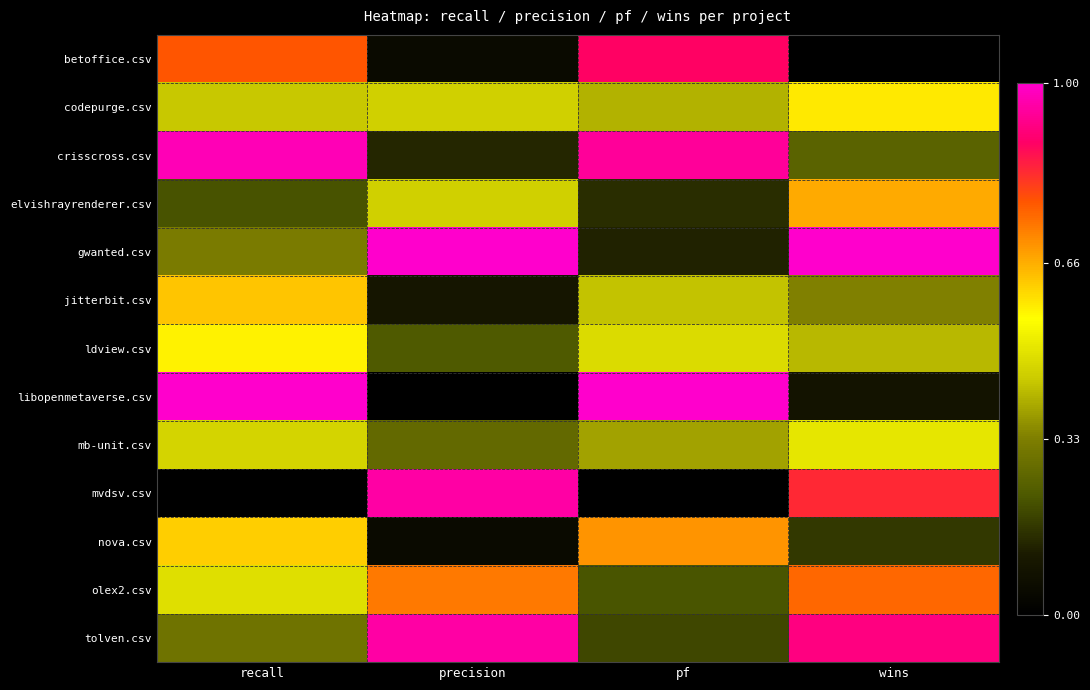

How many categories are shown in the chart?

4